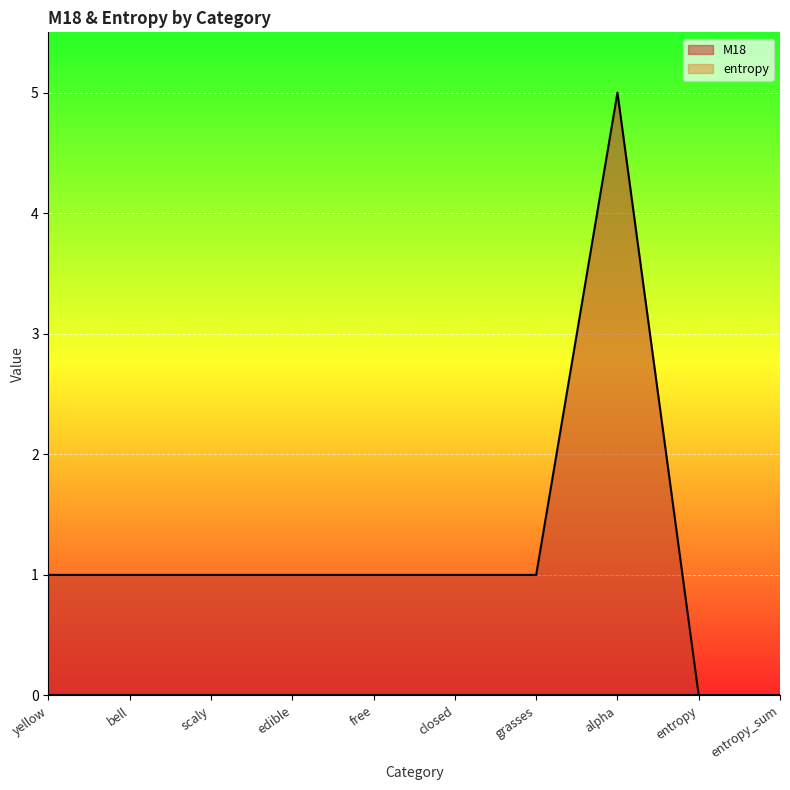

What position from the right is alpha?

3